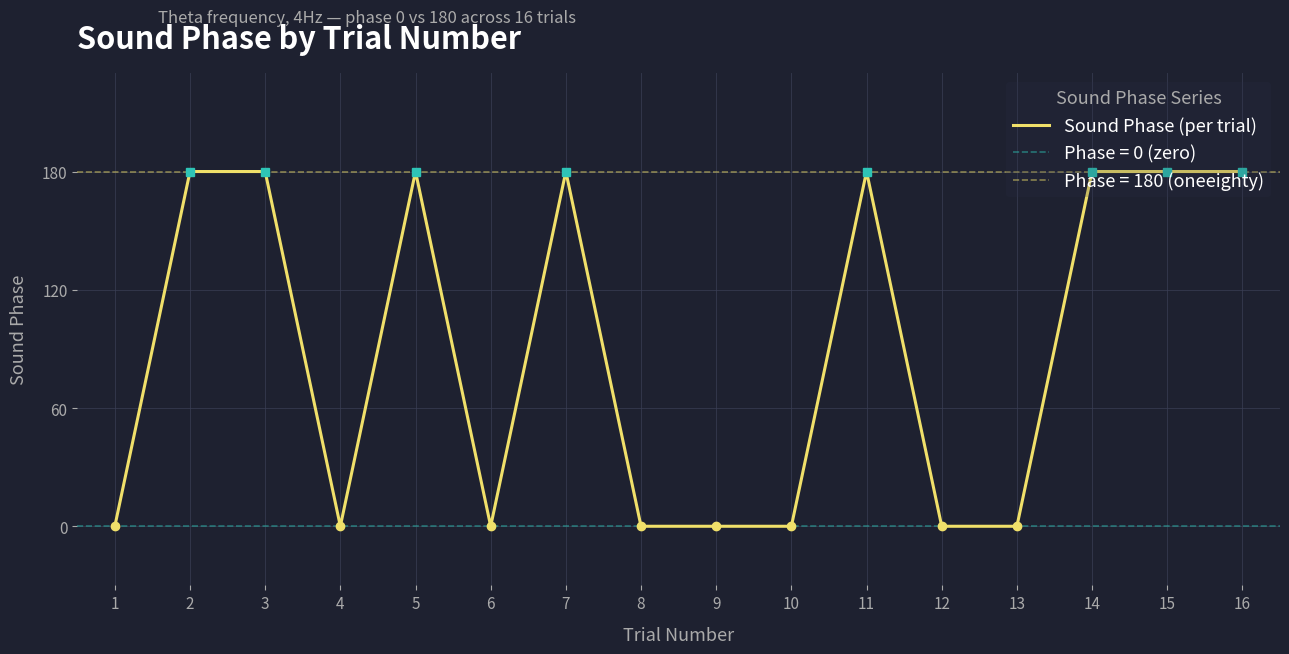

The Sound Phase (per trial) series shows 180 at 16. True or false?

True